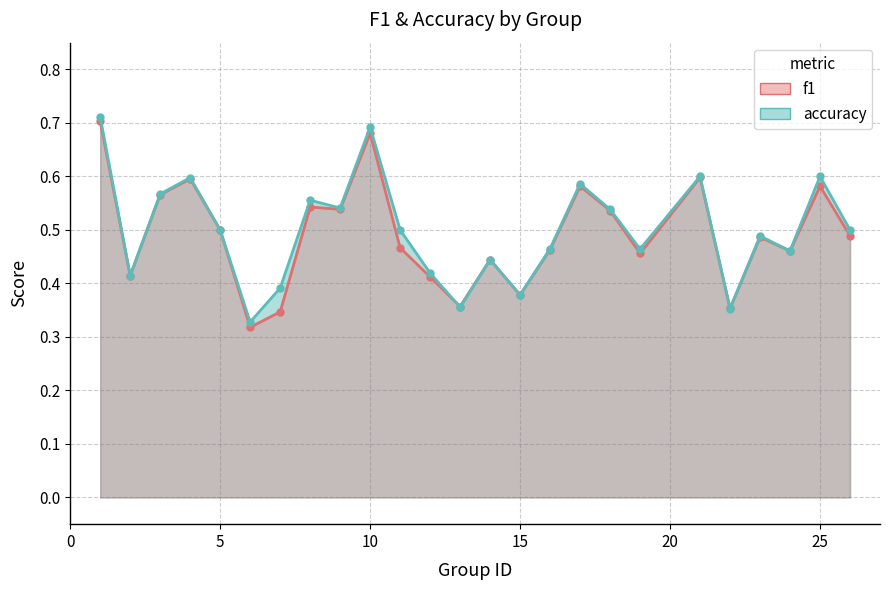

What are all the series names shown in the legend?

f1, accuracy